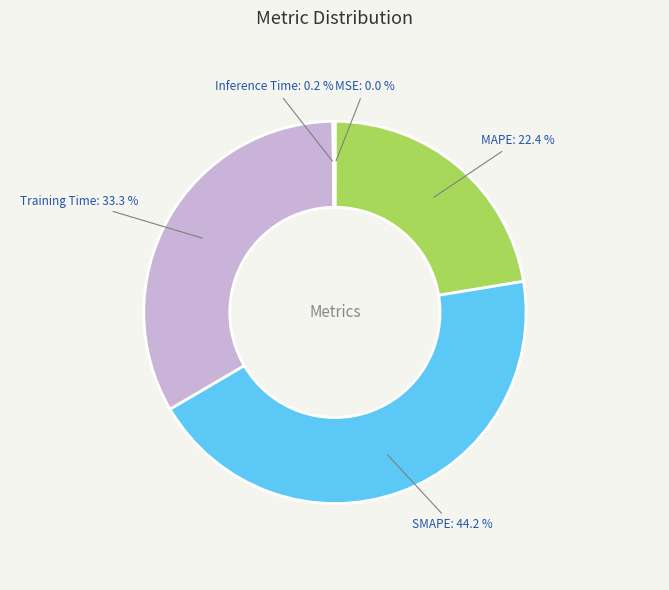

Combined, do MAPE and SMAPE account for over 50%?

Yes